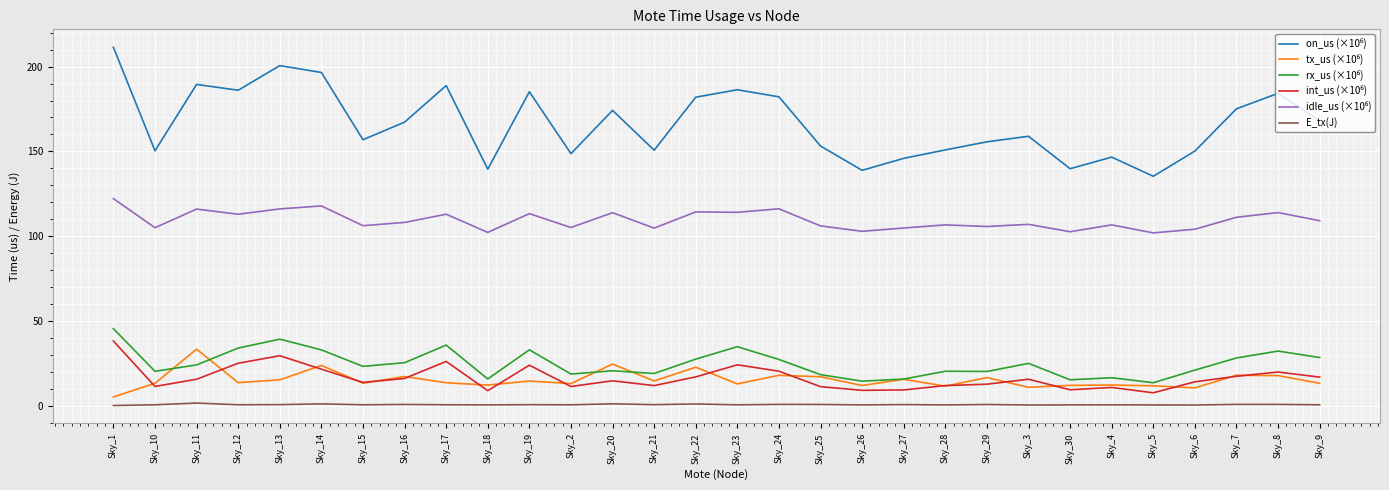

What is the average value of the E_tx(J) series?

0.8